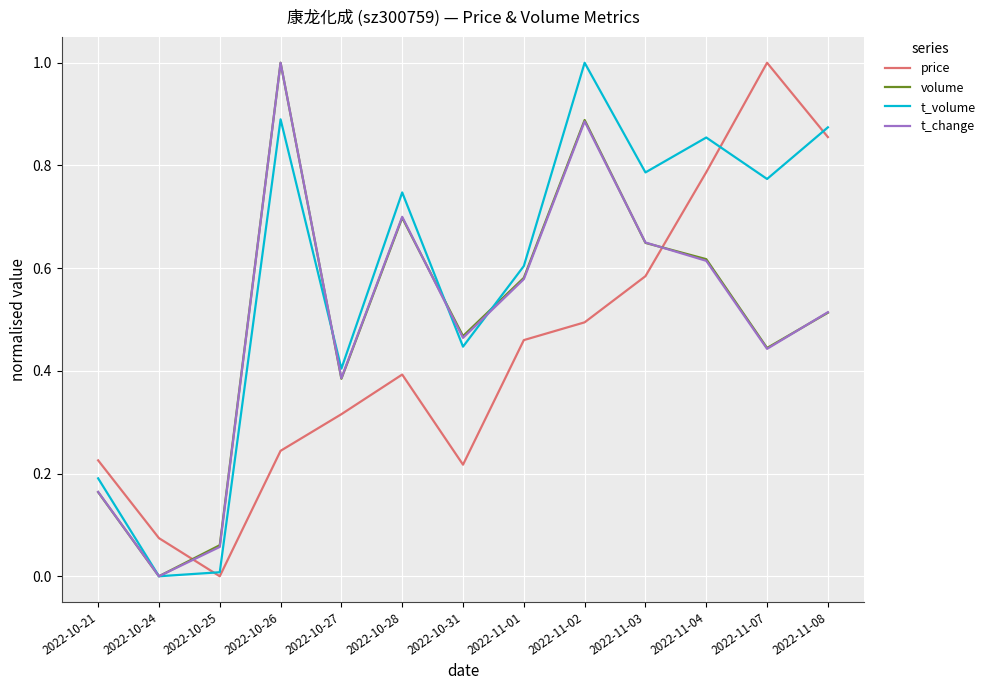

Between 2022-10-21 and 2022-10-27, which series saw the biggest shift?

t_change